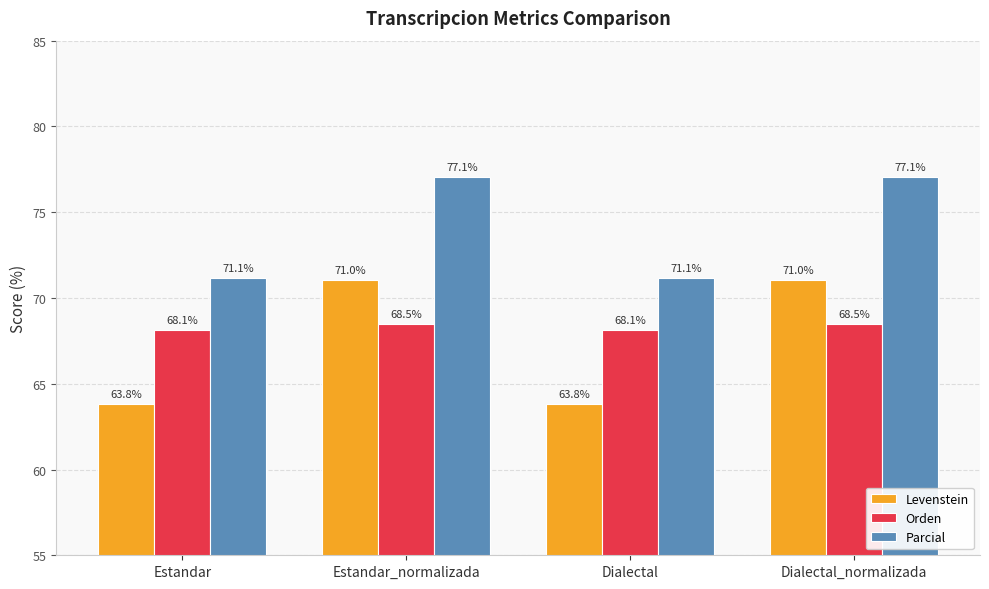

Is it true that Levenstein equals 84.1 at Dialectal?

False